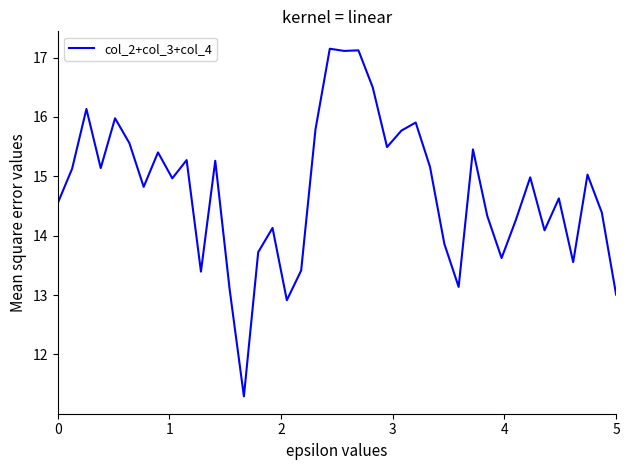

What is the difference between the maximum and minimum values?

5.9